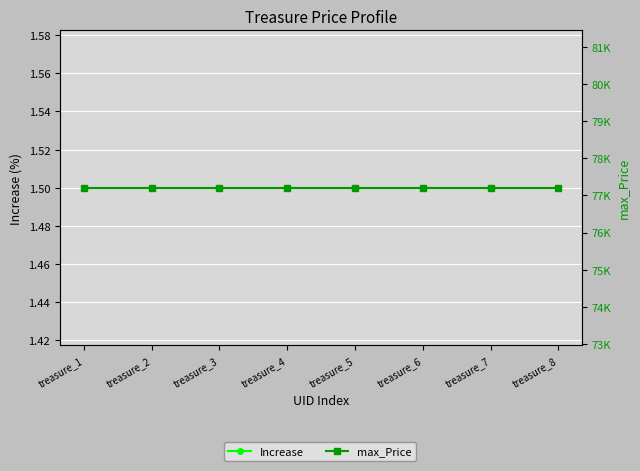

What is the value of the Increase point at the 6th from the left?

1.5